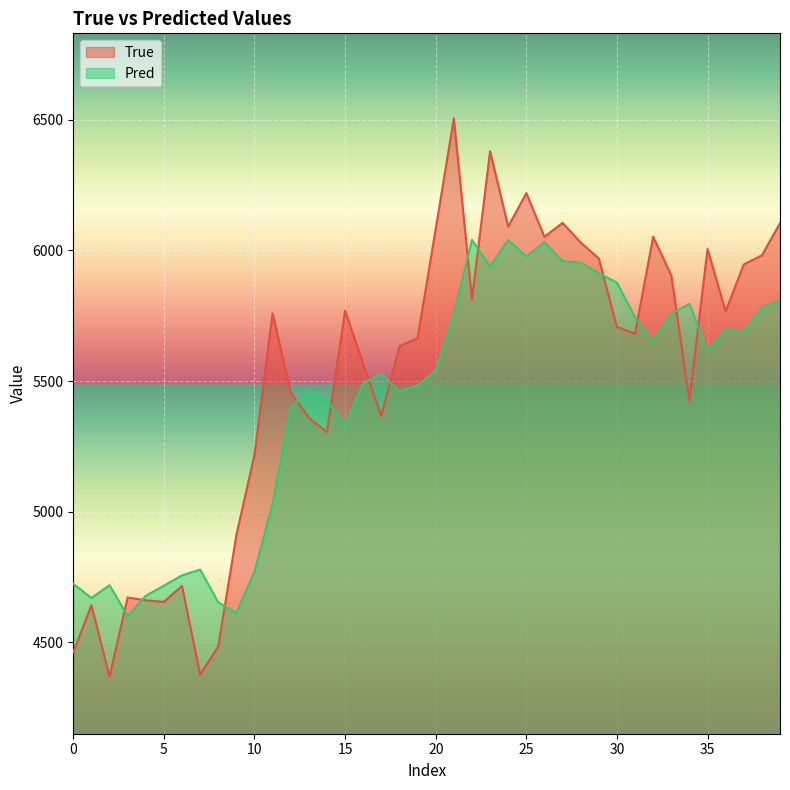

What are all the series names shown in the legend?

True, Pred